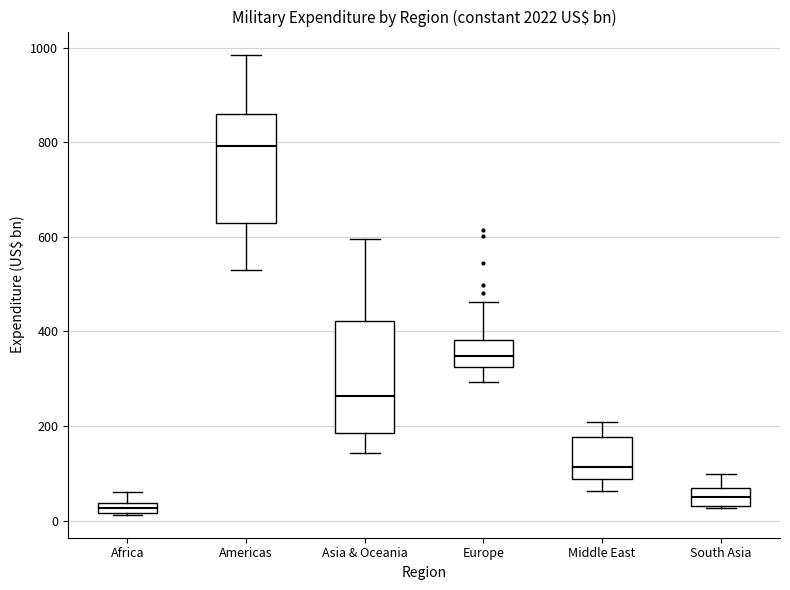

Where does the median line of the box for Middle East sit on the y-axis? The values are not printed on the chart, so give them approximately, as read against the axis.

120